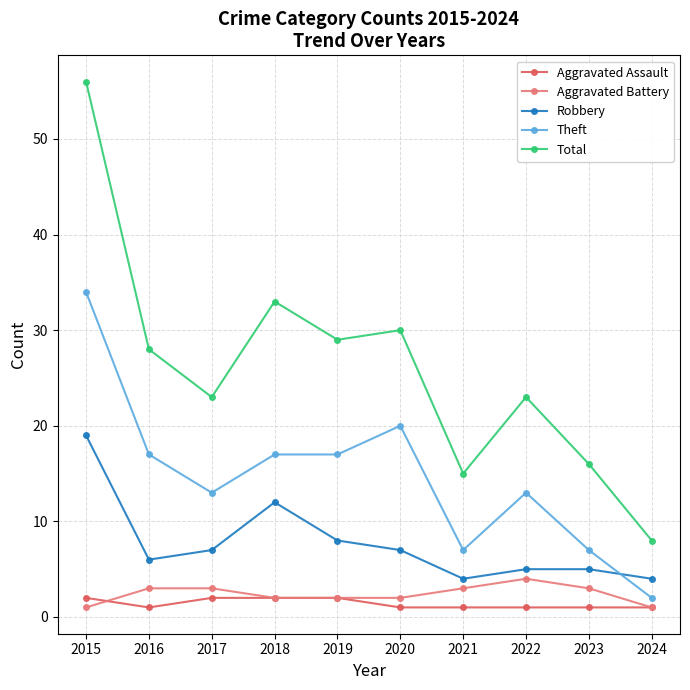

Does the chart have visible grid lines?

Yes